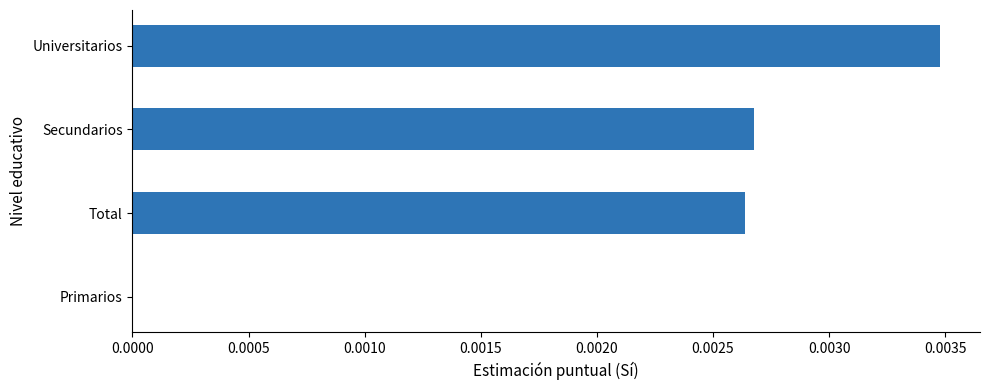

At which category does the chart reach its peak across all series?

Universitarios